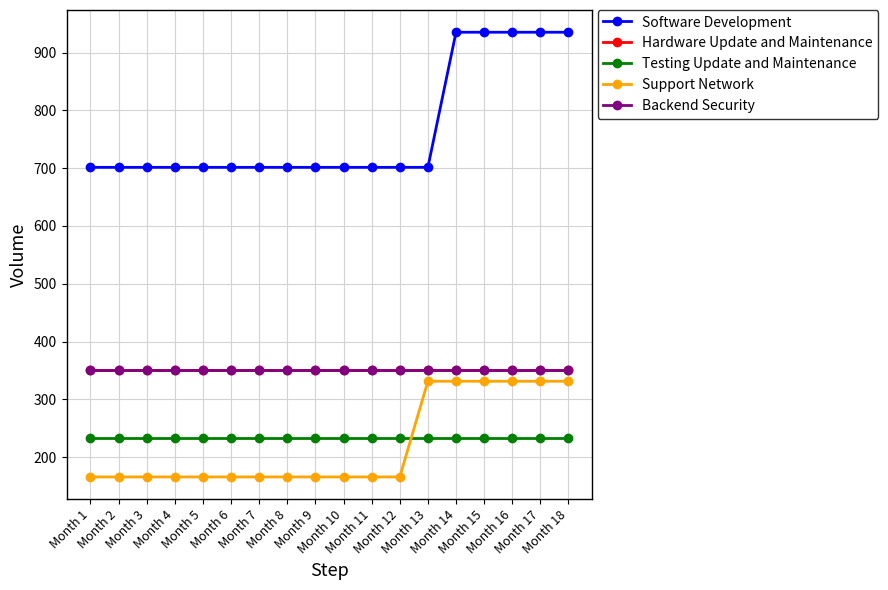

Reading right to left, transcribe all the data shown in this chart.

Software Development: Month 18=935.3	Month 17=935.3	Month 16=935.3	Month 15=935.3	Month 14=935.3	Month 13=701.5	Month 12=701.5	Month 11=701.5	Month 10=701.5	Month 9=701.5	Month 8=701.5	Month 7=701.5	Month 6=701.5	Month 5=701.5	Month 4=701.5	Month 3=701.5	Month 2=701.5	Month 1=701.5
Hardware Update and Maintenance: Month 18=350.7	Month 17=350.7	Month 16=350.7	Month 15=350.7	Month 14=350.7	Month 13=350.7	Month 12=350.7	Month 11=350.7	Month 10=350.7	Month 9=350.7	Month 8=350.7	Month 7=350.7	Month 6=350.7	Month 5=350.7	Month 4=350.7	Month 3=350.7	Month 2=350.7	Month 1=350.7
Testing Update and Maintenance: Month 18=233.8	Month 17=233.8	Month 16=233.8	Month 15=233.8	Month 14=233.8	Month 13=233.8	Month 12=233.8	Month 11=233.8	Month 10=233.8	Month 9=233.8	Month 8=233.8	Month 7=233.8	Month 6=233.8	Month 5=233.8	Month 4=233.8	Month 3=233.8	Month 2=233.8	Month 1=233.8
Support Network: Month 18=331.2	Month 17=331.2	Month 16=331.2	Month 15=331.2	Month 14=331.2	Month 13=331.2	Month 12=165.6	Month 11=165.6	Month 10=165.6	Month 9=165.6	Month 8=165.6	Month 7=165.6	Month 6=165.6	Month 5=165.6	Month 4=165.6	Month 3=165.6	Month 2=165.6	Month 1=165.6
Backend Security: Month 18=350.7	Month 17=350.7	Month 16=350.7	Month 15=350.7	Month 14=350.7	Month 13=350.7	Month 12=350.7	Month 11=350.7	Month 10=350.7	Month 9=350.7	Month 8=350.7	Month 7=350.7	Month 6=350.7	Month 5=350.7	Month 4=350.7	Month 3=350.7	Month 2=350.7	Month 1=350.7